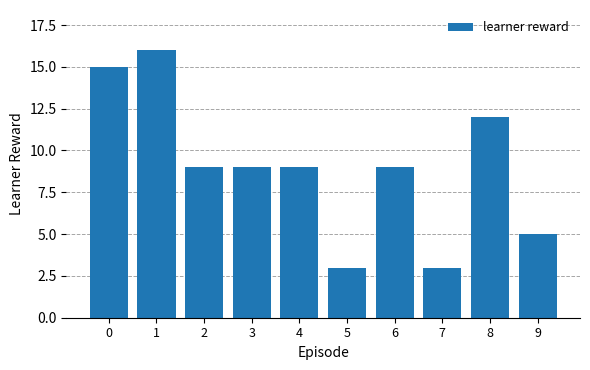

What is the greatest value displayed?

16